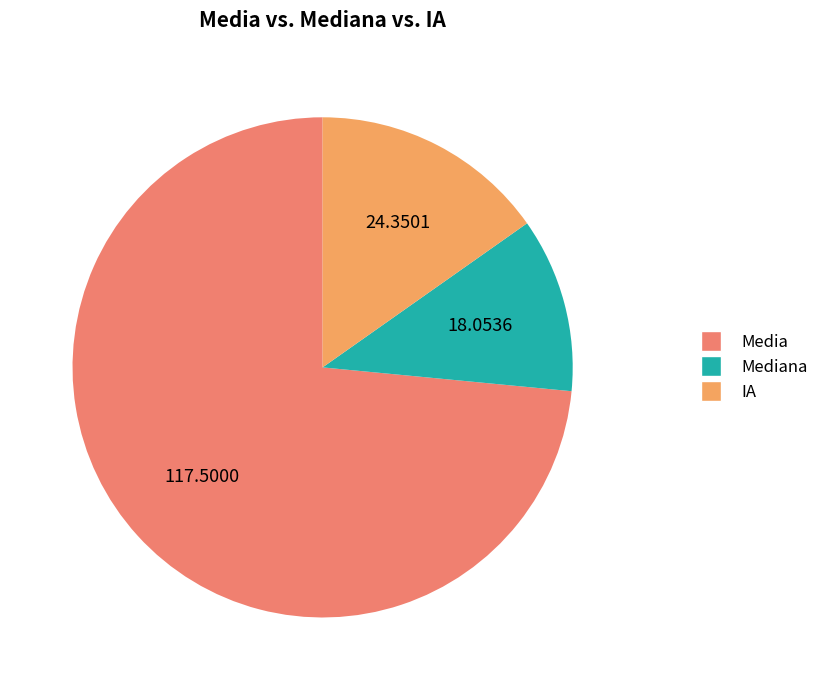

Which category has the biggest portion of the pie?

Media